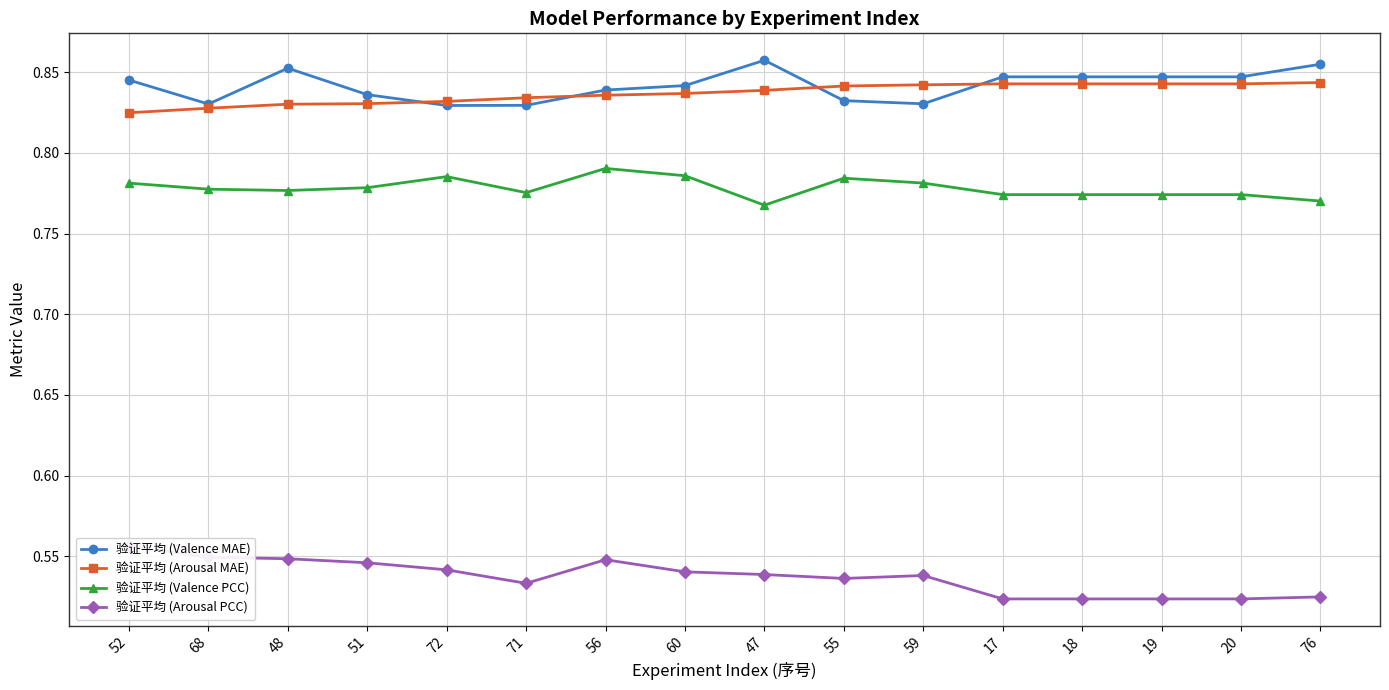

True or false: 验证平均 (Arousal MAE) has a value of 0.4 at 55.

False